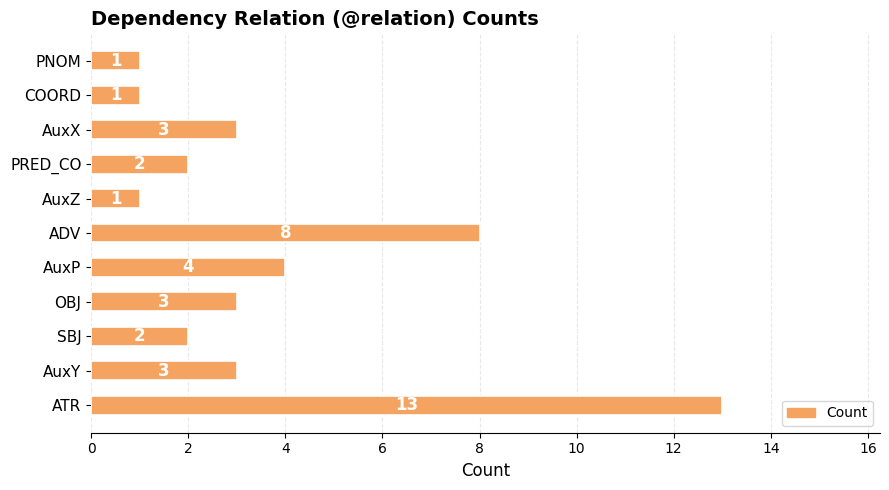

What is the maximum value shown in the chart?

13